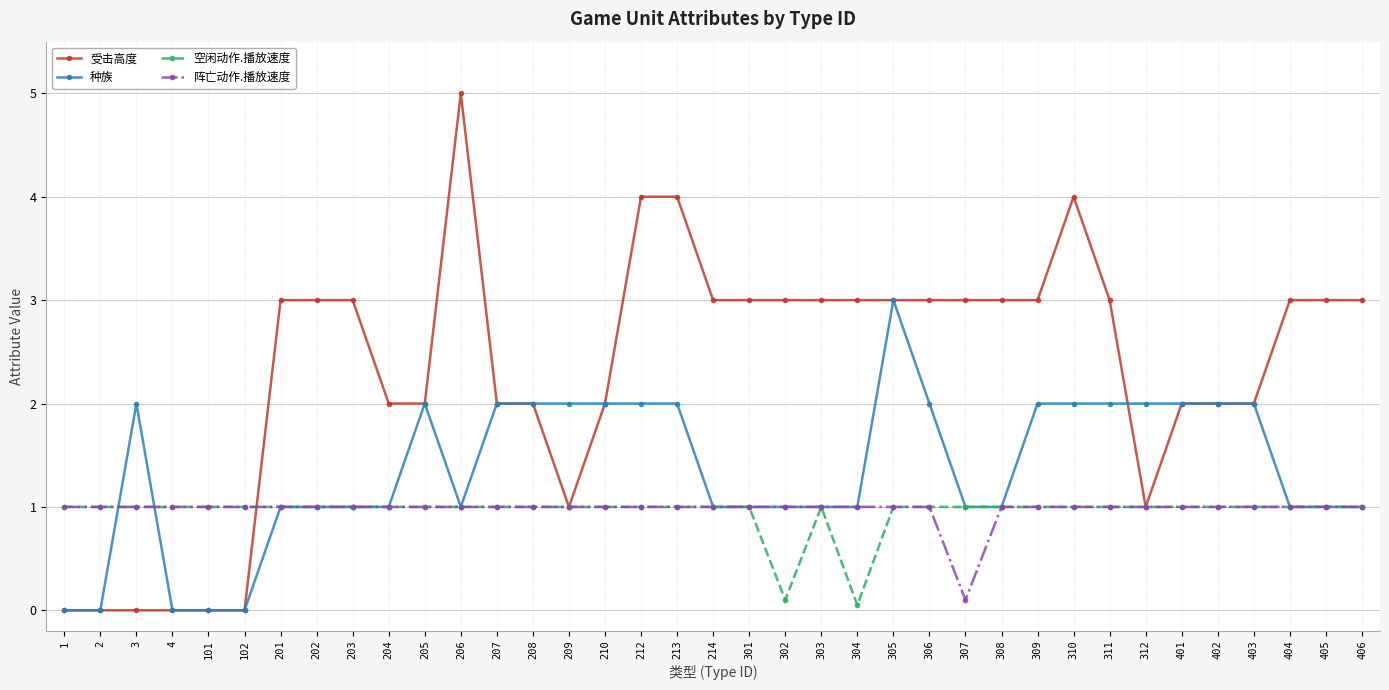

Which series changed the most between 204 and 307?

受击高度